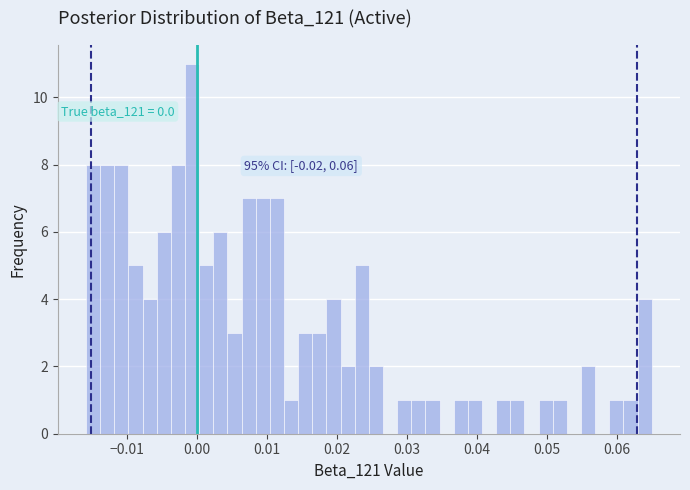

Read against the x-axis, roughly where is the centre of the tallest bar?

-0.001